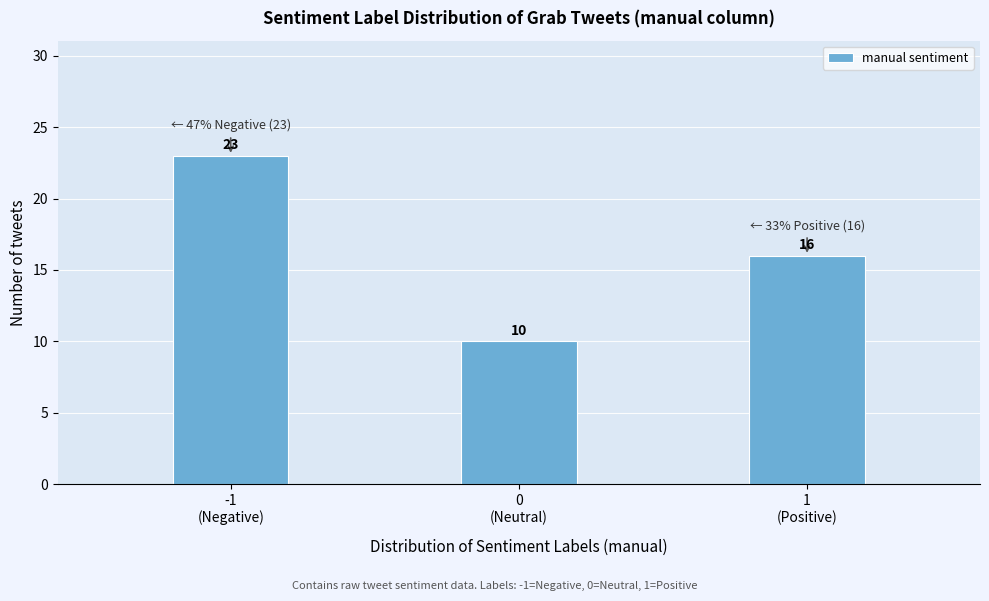

Reading left to right, extract all data points from this chart.

23	10	16